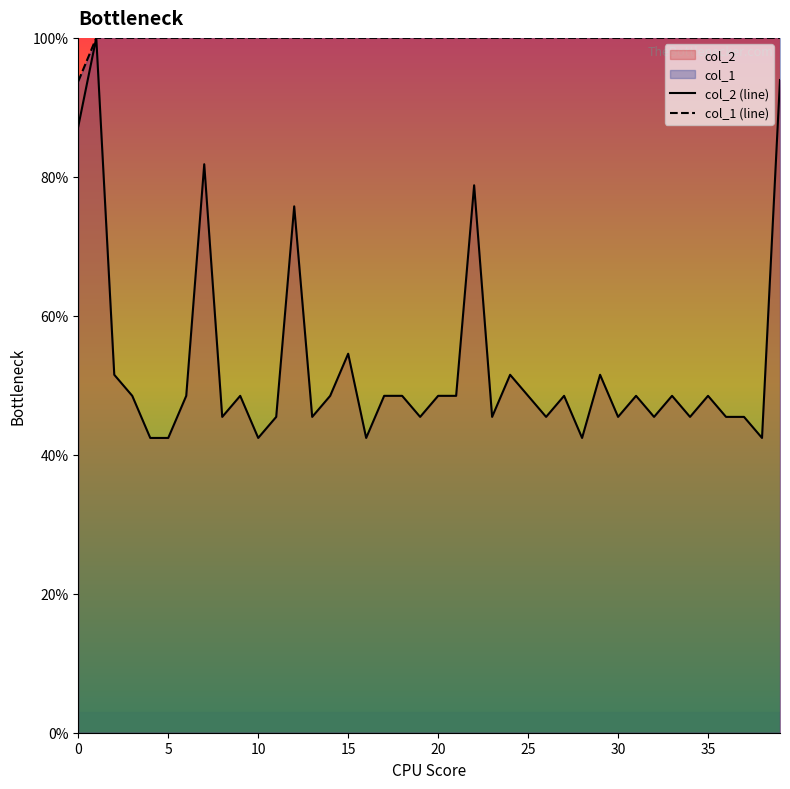

Which series has the largest total across all categories?

col_1 (line)